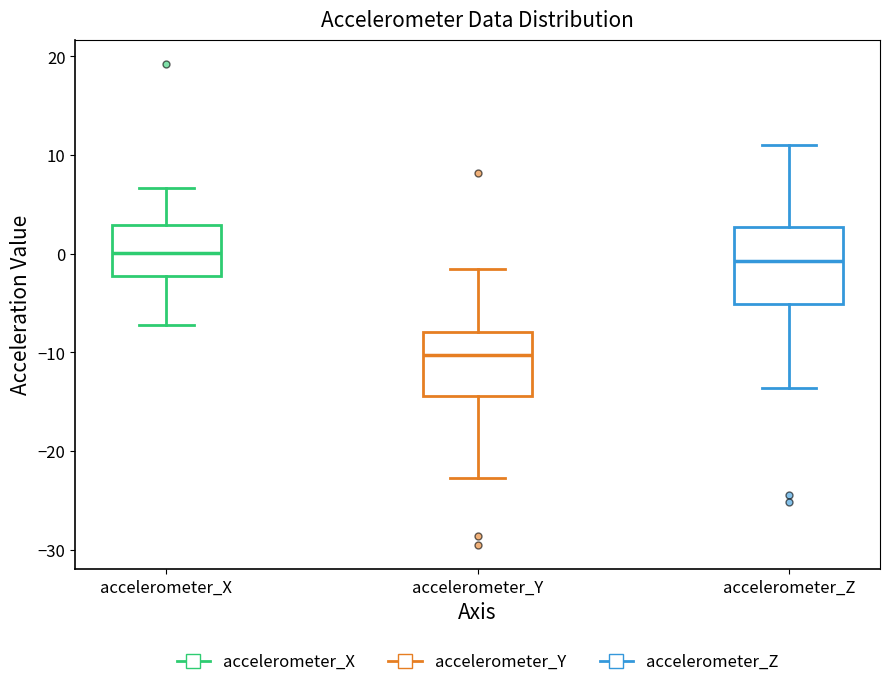

Reading left to right, transcribe this box plot: for each box, give where its median line is, the range the box spans, and where its two whiskers end, as read against the y-axis. The values are not printed on the chart, so give them approximately, as read against the axis.

accelerometer_X: median 0, box -2 to 3, whiskers -7 to 7
accelerometer_Y: median -10, box -14 to -8, whiskers -23 to -2
accelerometer_Z: median -1, box -5 to 3, whiskers -14 to 11